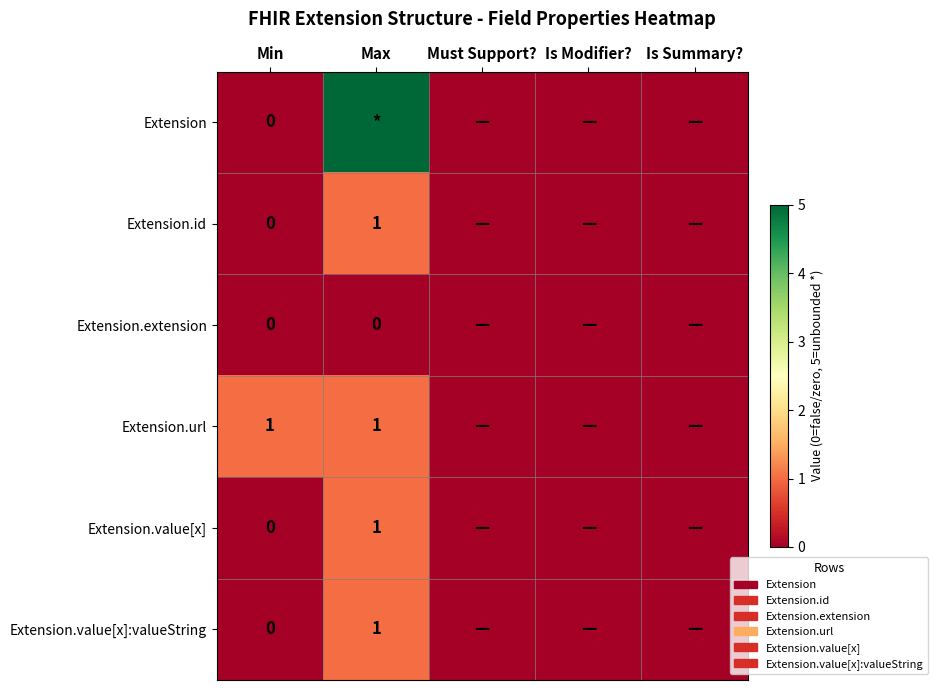

Is the value of Extension.value[x]:valueString at Must Support? greater than the value of Extension.url at Is Summary??

No